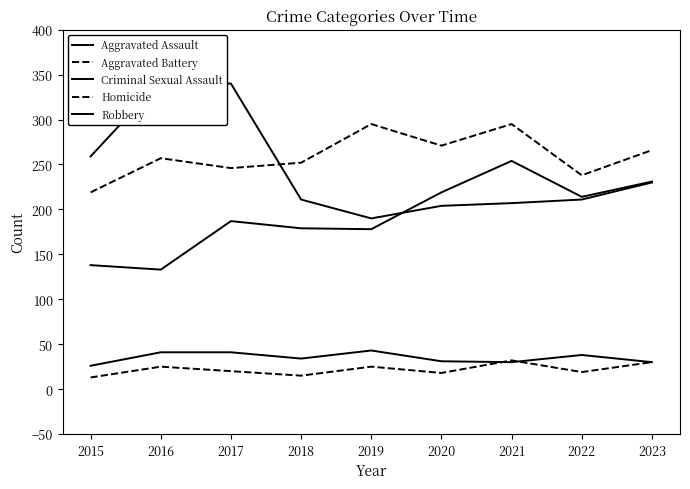

What is the value of the Homicide point at the 3rd from the left?

20